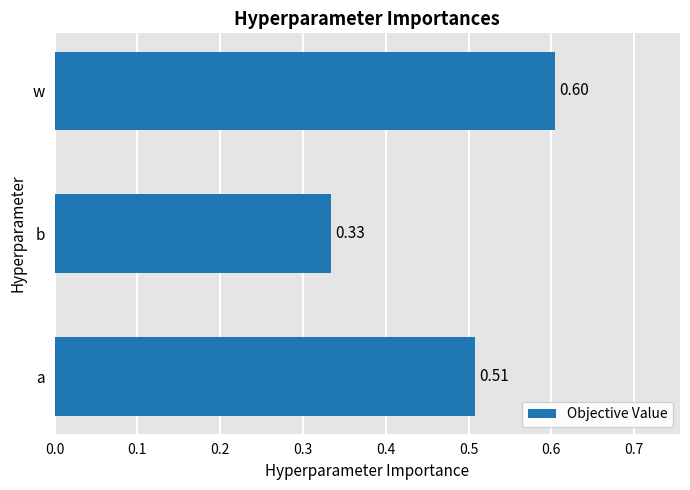

Which category has the highest value across all series?

w